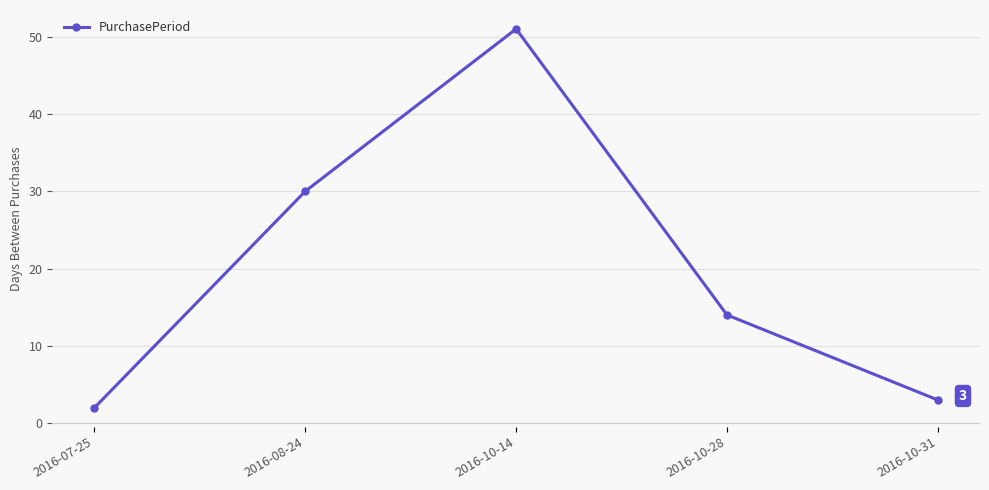

List the labels in order of value, largest first.

2016-10-14, 2016-08-24, 2016-10-28, 2016-10-31, 2016-07-25